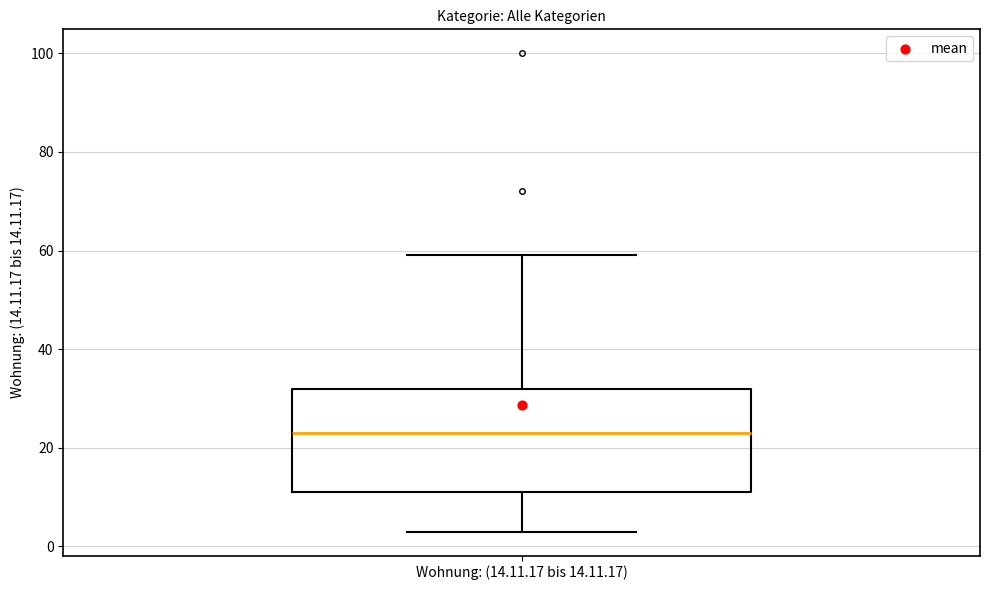

Read this box plot against the y-axis: the position of the median line, the range covered by the box, and the ends of both whiskers. The values are not printed on the chart, so give them approximately, as read against the axis.

median 24, box 12 to 32, whiskers 4 to 60